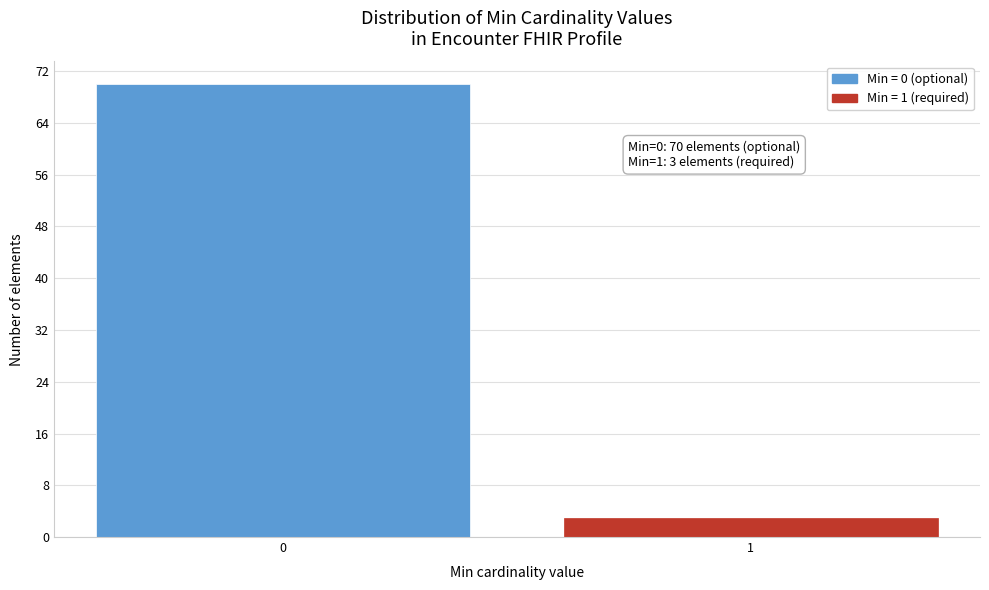

Reading left to right, extract all data points from this chart.

70	3